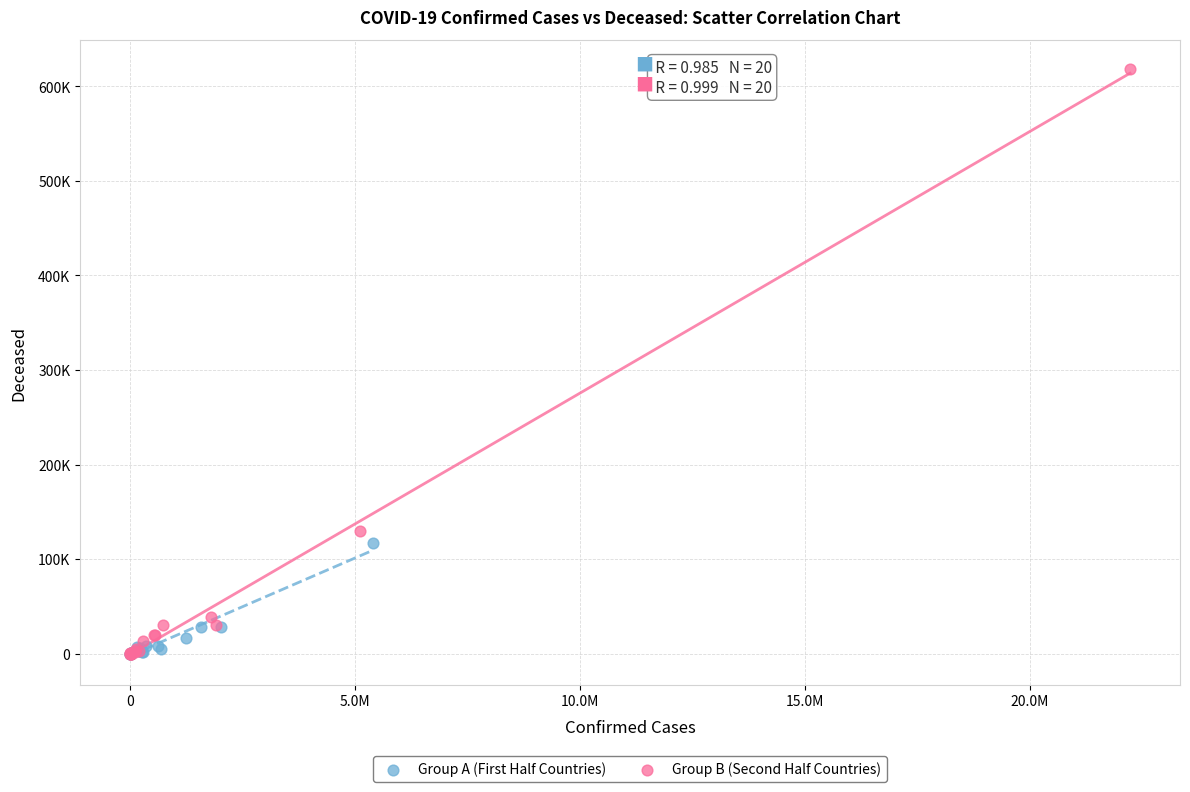

What are all the series names shown in the legend?

Group A (First Half Countries), Group B (Second Half Countries)